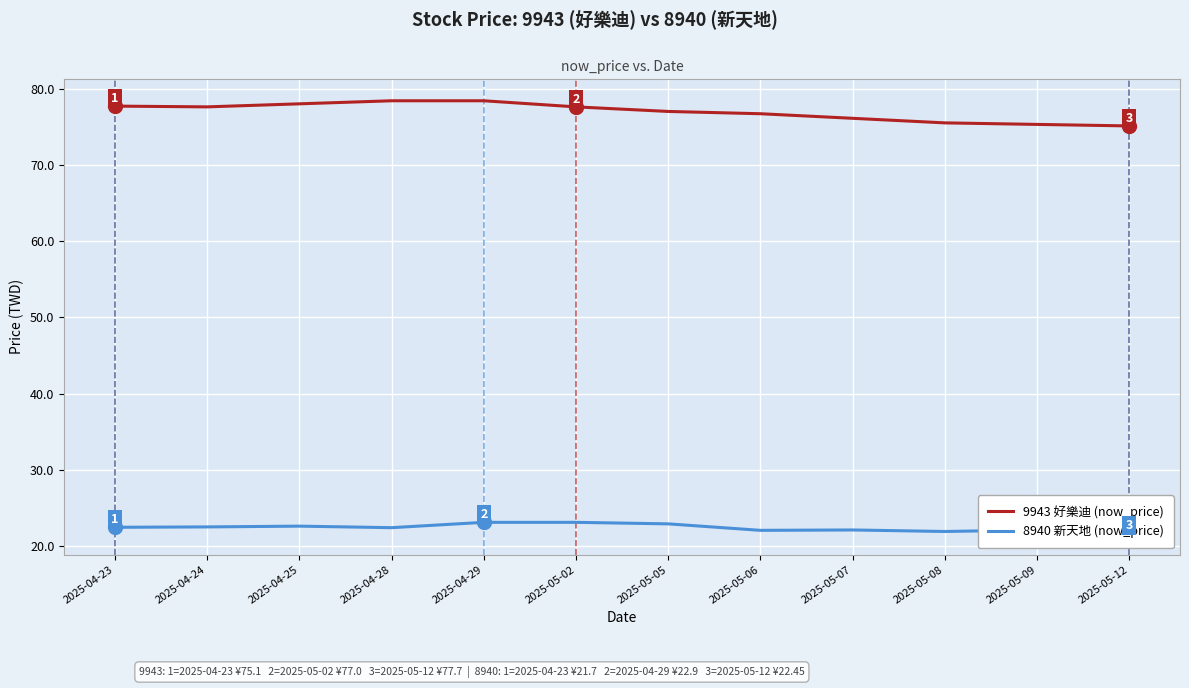

Rank the series at 2025-05-08 from highest to lowest value.

9943 好樂迪 (now_price), 8940 新天地 (now_price)